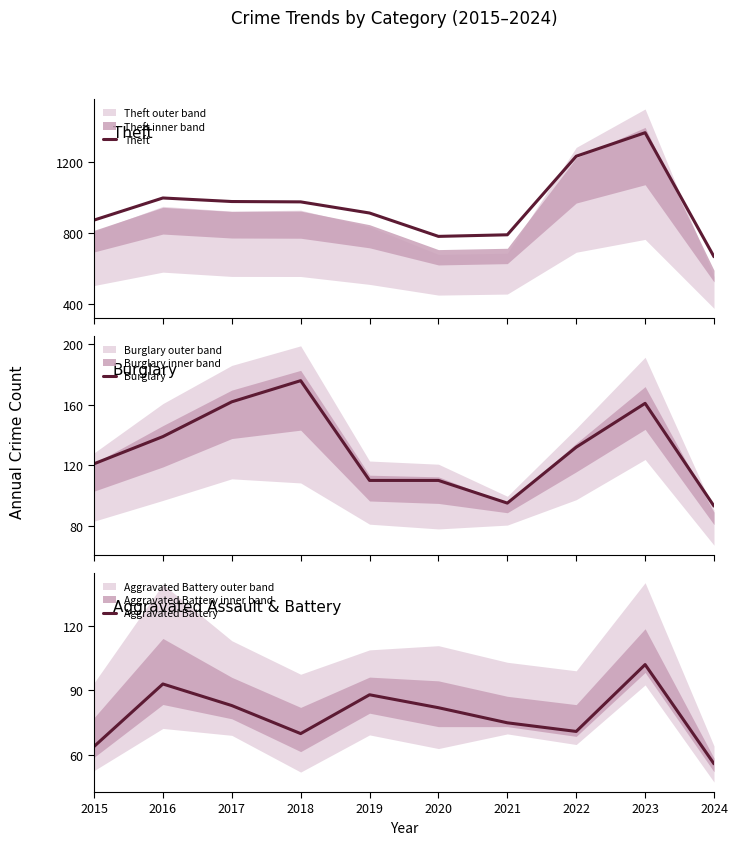

At which label does Burglary reach its minimum?

2024